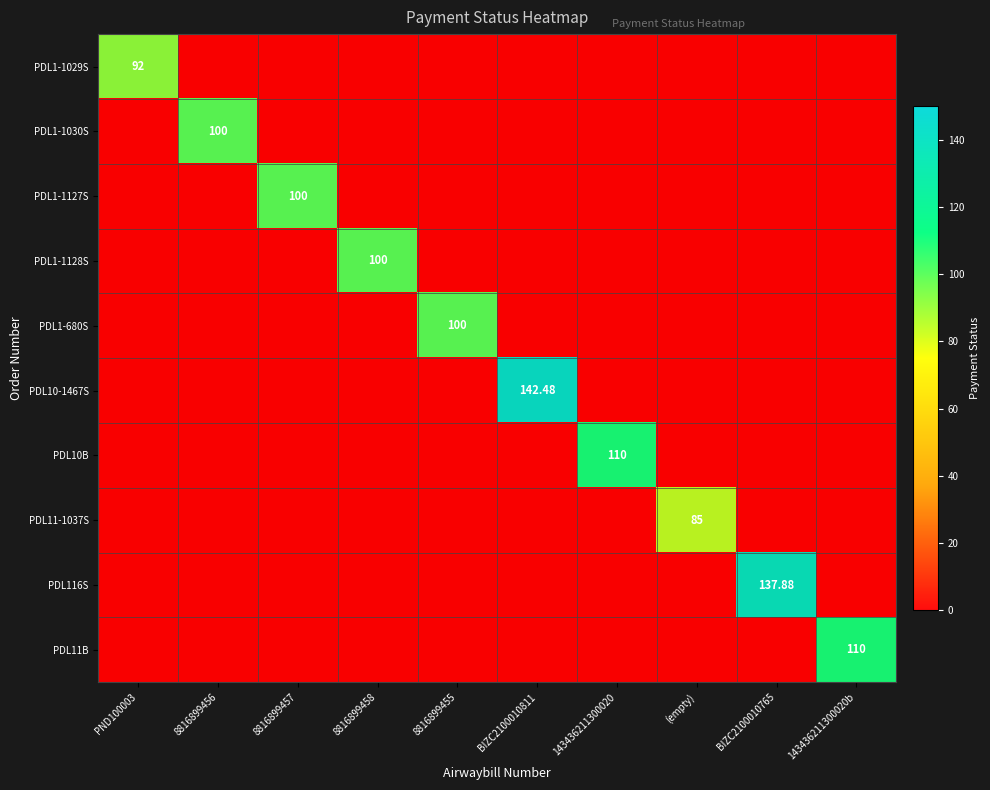

List the series in order of their peak value, highest first.

PDL10-1467S, PDL116S, PDL10B, PDL11B, PDL1-1030S, PDL1-1127S, PDL1-1128S, PDL1-680S, PDL1-1029S, PDL11-1037S